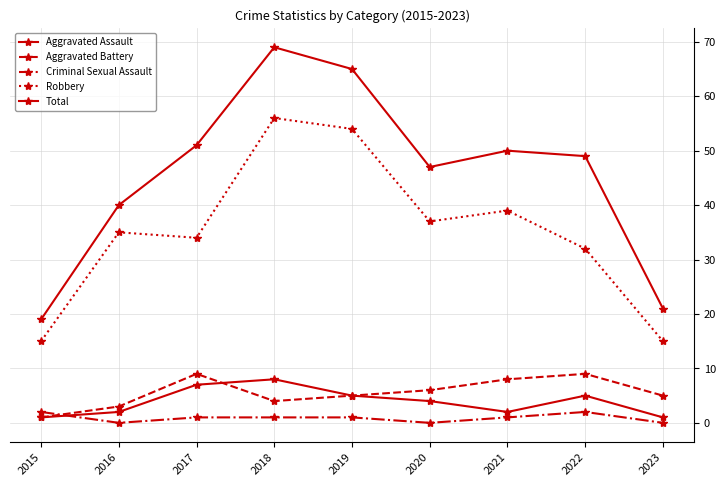

Reading right to left, transcribe all the data shown in this chart.

Aggravated Assault: 1	5	2	4	5	8	7	2	1
Aggravated Battery: 5	9	8	6	5	4	9	3	1
Criminal Sexual Assault: 0	2	1	0	1	1	1	0	2
Robbery: 15	32	39	37	54	56	34	35	15
Total: 21	49	50	47	65	69	51	40	19